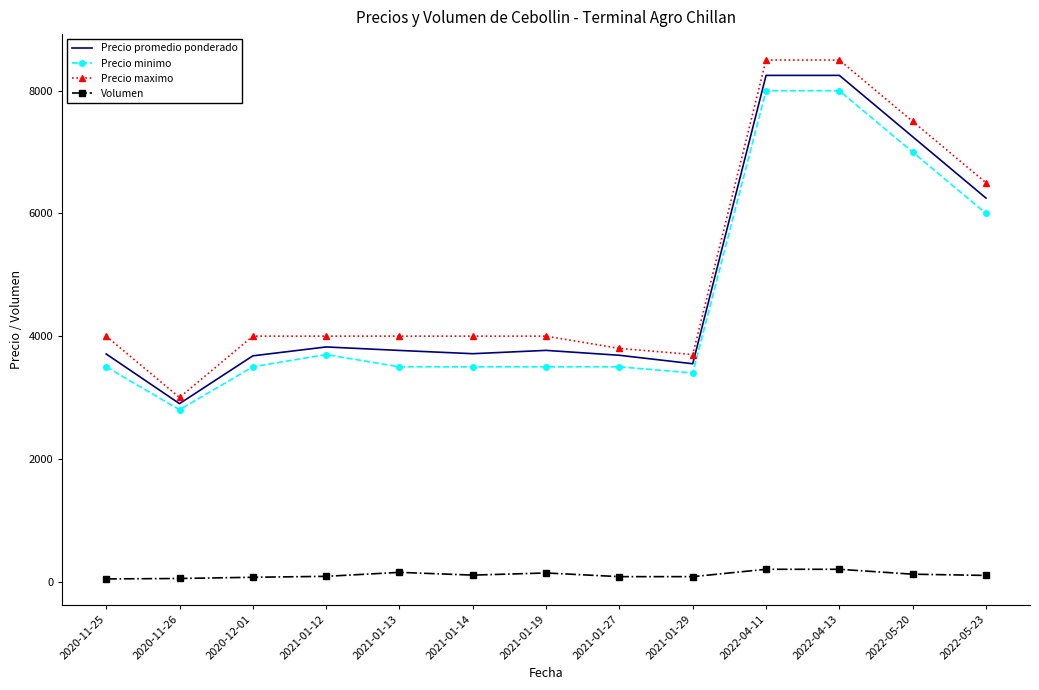

Rank the series at 2020-11-26 from highest to lowest value.

Precio maximo, Precio promedio ponderado, Precio minimo, Volumen